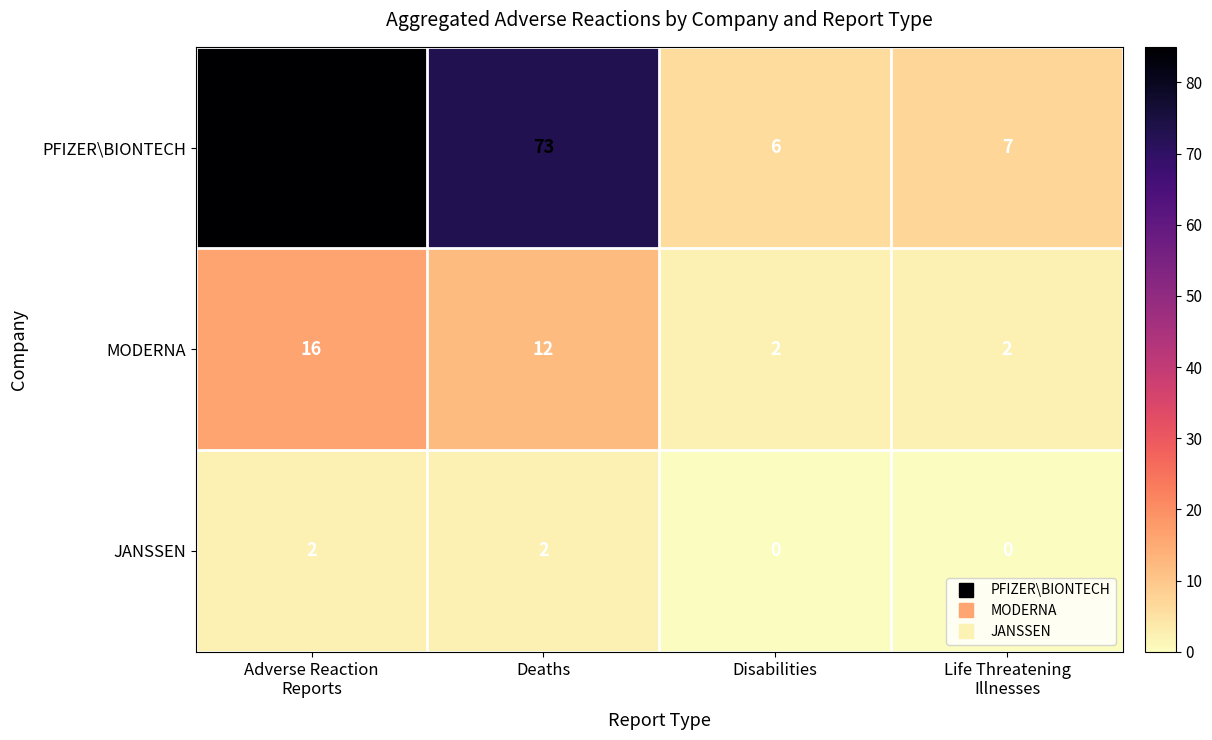

Count the MODERNA values in the range 2 to 16.

4